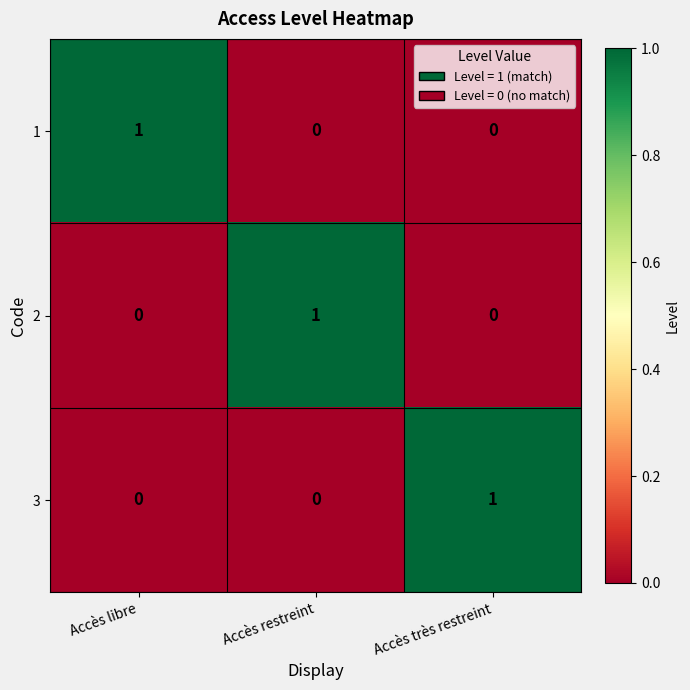

What is the total value across all series at Accès restreint?

1